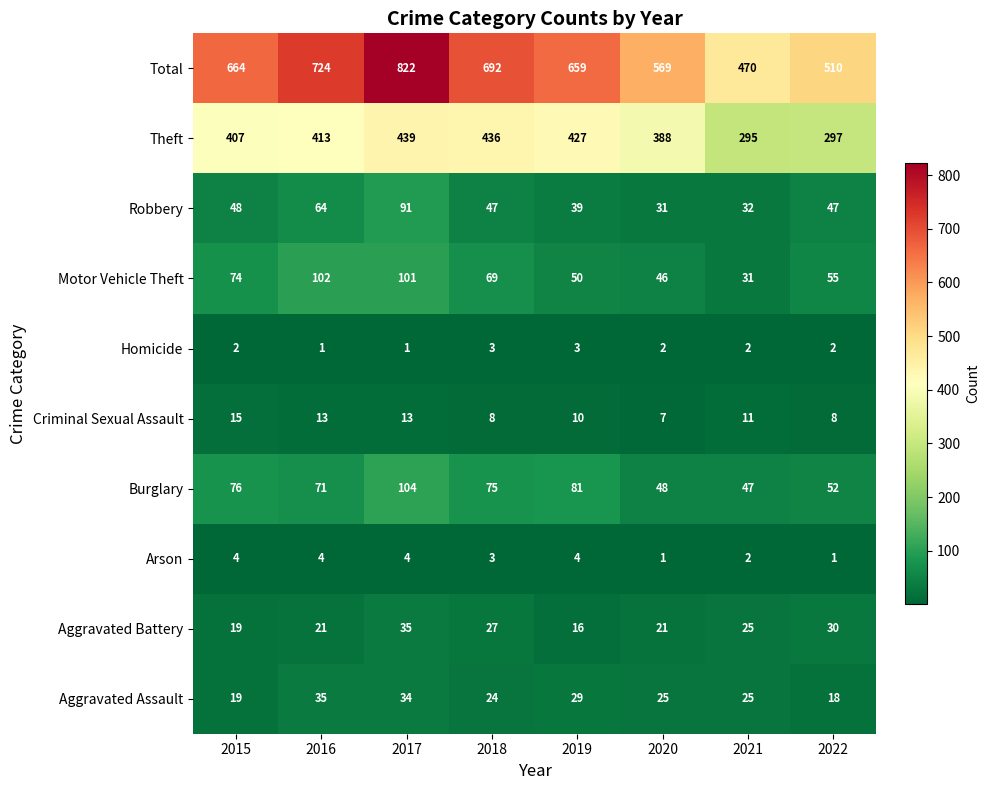

Which series has the largest range (max minus min)?

Total